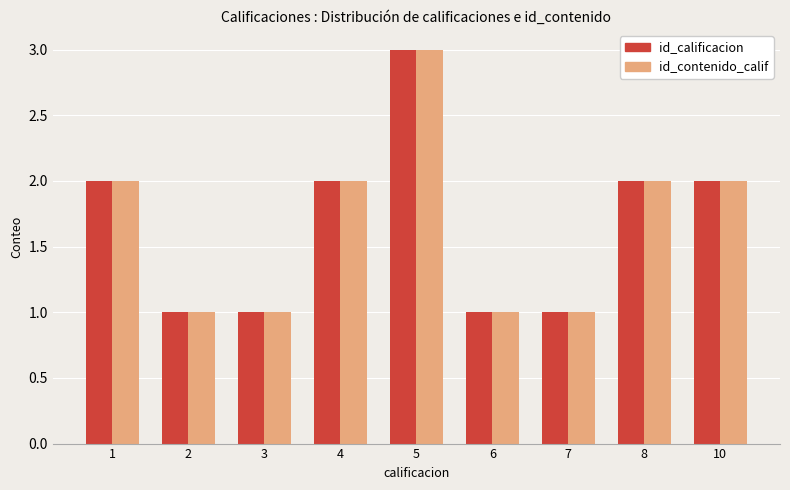

What is the total value across all series at 5?

6